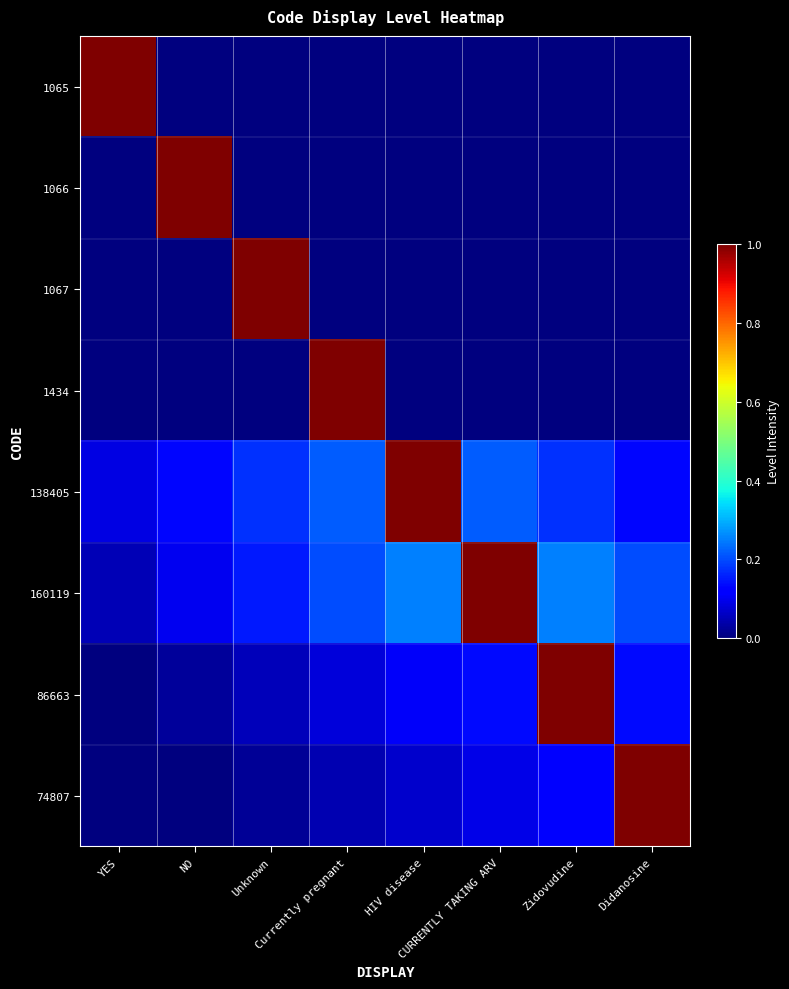

What is the spread (max minus min) of values at Unknown?

1.0